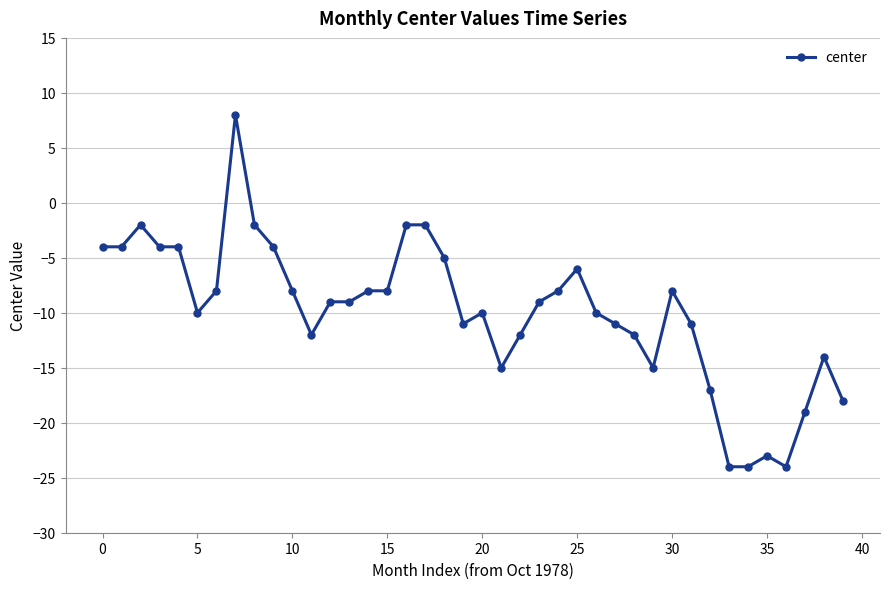

What is the value of the 21st point from the left?

-10